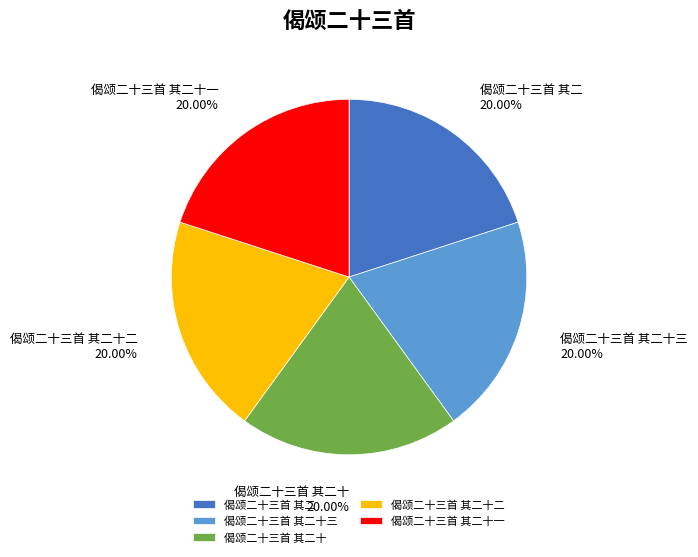

Do 偈颂二十三首 其二十一 and 偈颂二十三首 其二十 together represent more than half of the pie?

No